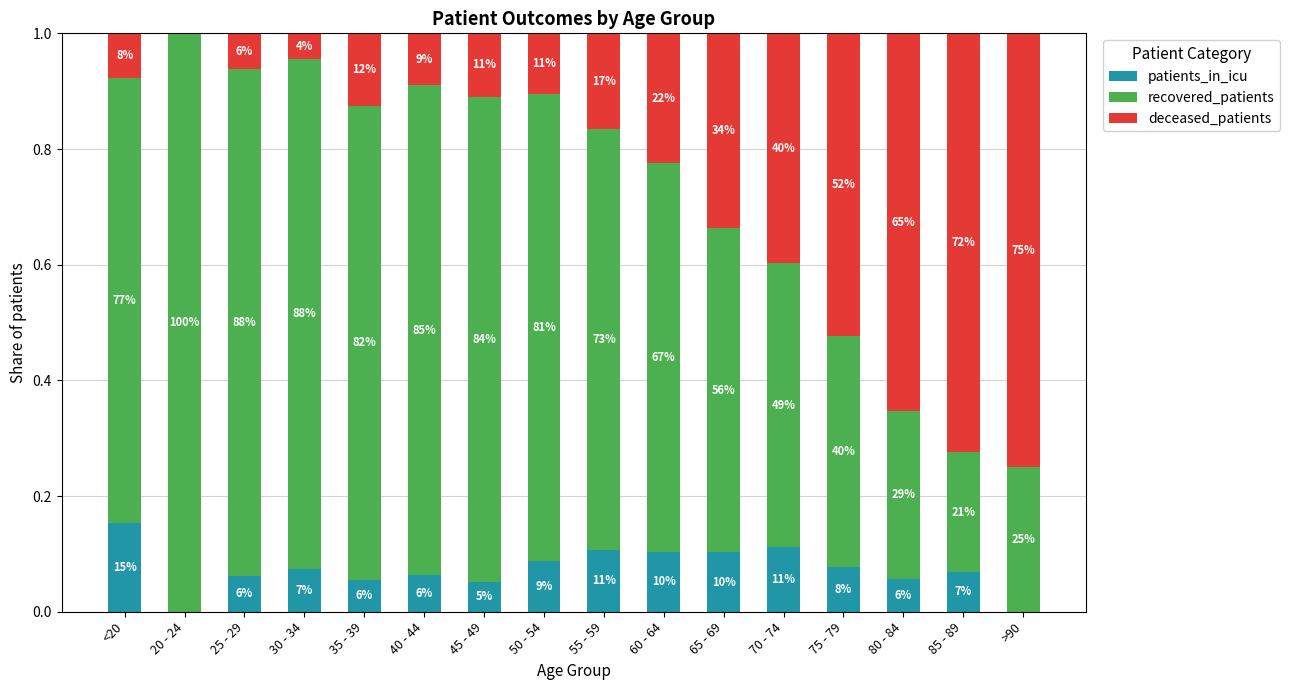

What is the label of the 7th bar from the left?

45 - 49